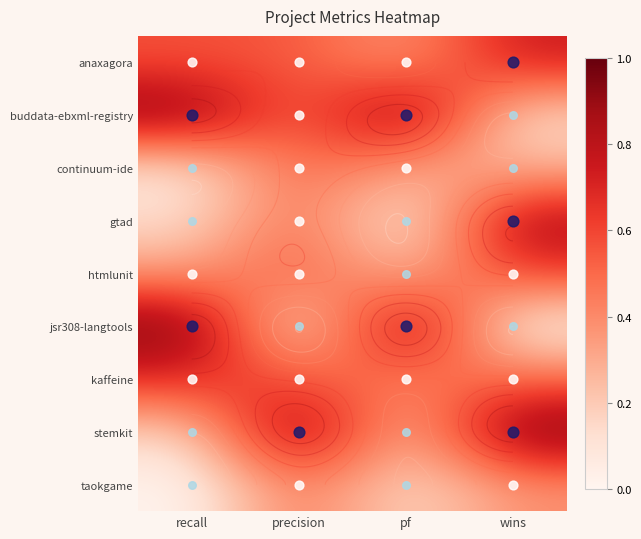

Is the value of buddata-ebxml-registry at pf greater than the value of stemkit at pf?

Yes